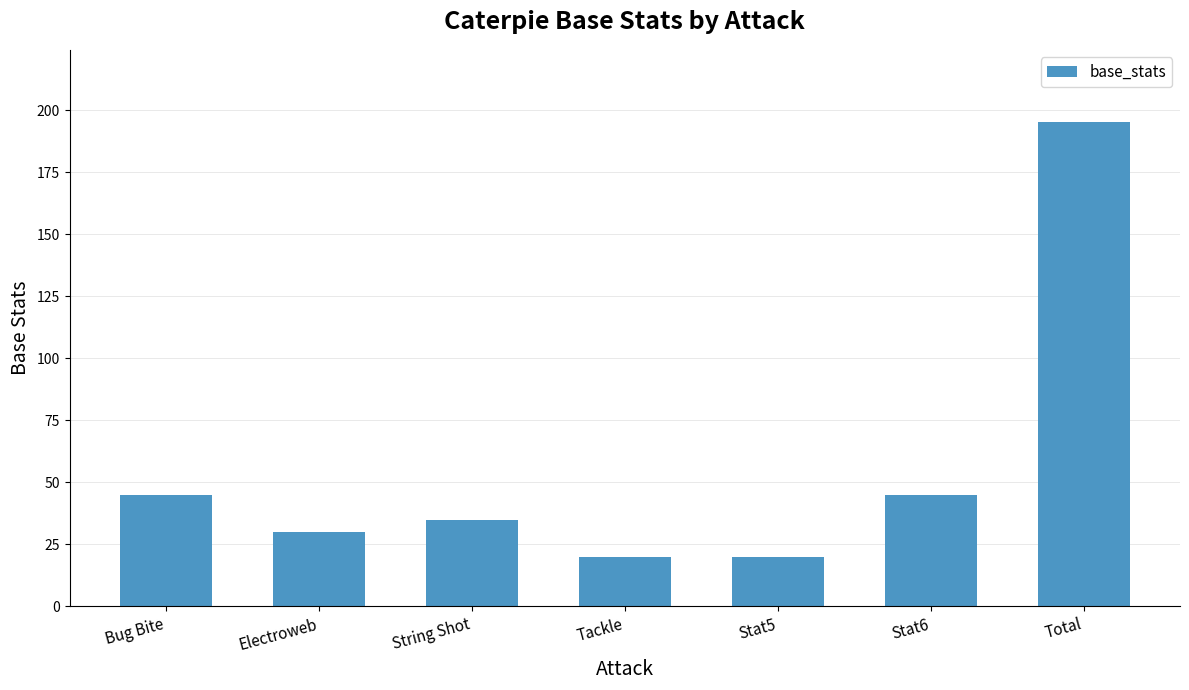

Reading left to right, extract all data points from this chart.

45	30	35	20	20	45	195